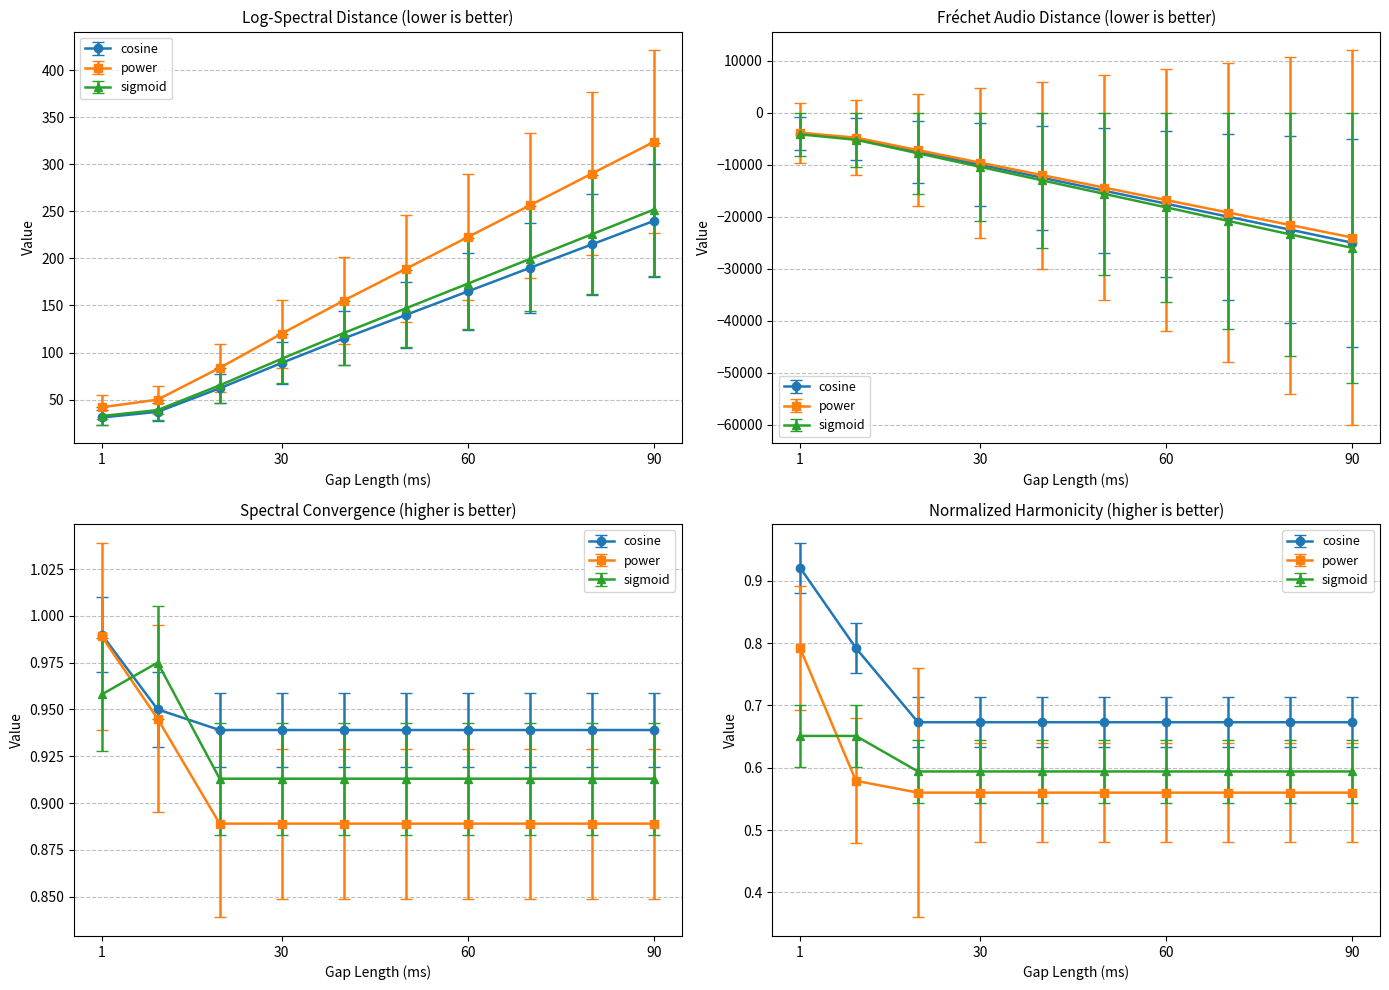

True or false: col6 (y2) has a value of -4000.0 at 1.

True